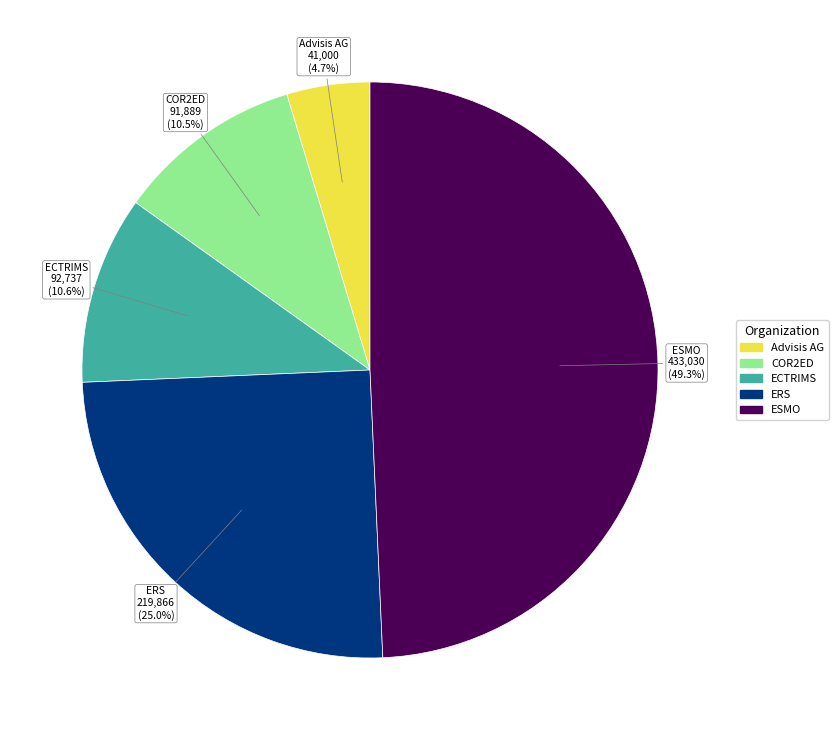

How much of the chart is everything except COR2ED?

89.5%